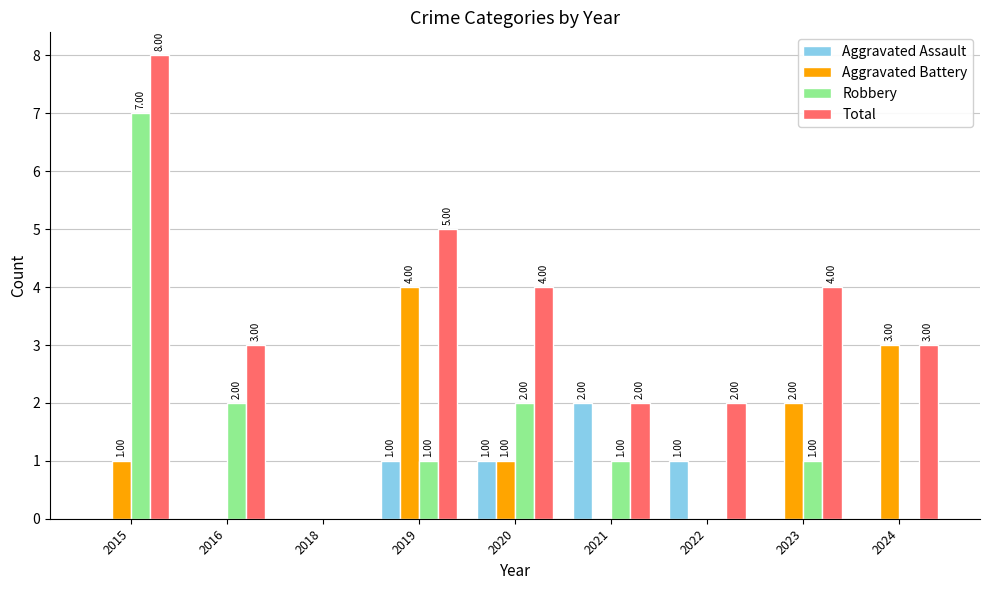

What is the sum of all Aggravated Assault values?

5